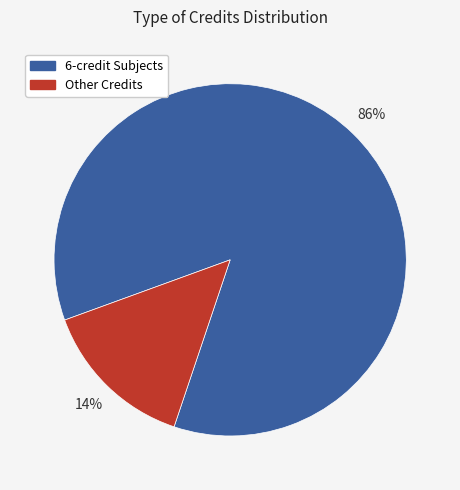

Is there any slice that represents more than half of the pie?

Yes